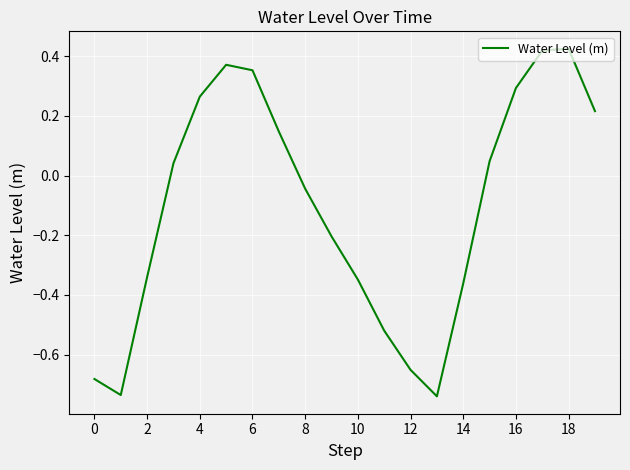

What is the difference between the maximum and minimum values?

1.2